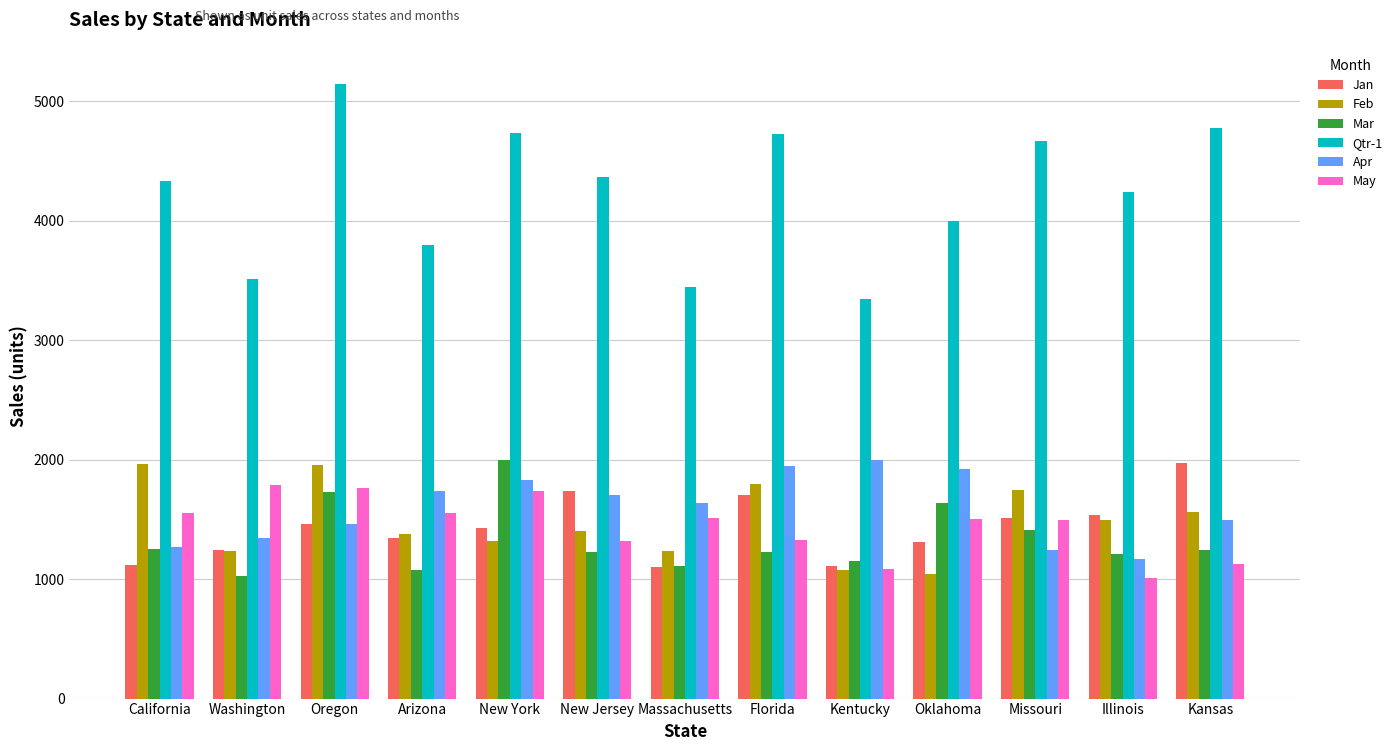

What are all the series names shown in the legend?

Jan, Feb, Mar, Qtr-1, Apr, May